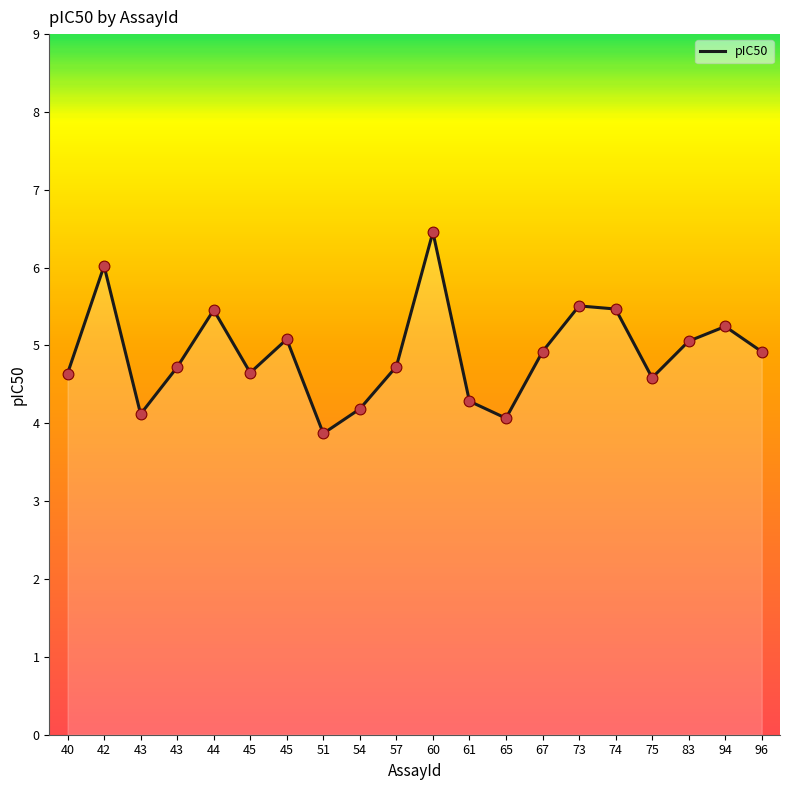

What is the ratio of the value at 40 to the value at 43?

1.1